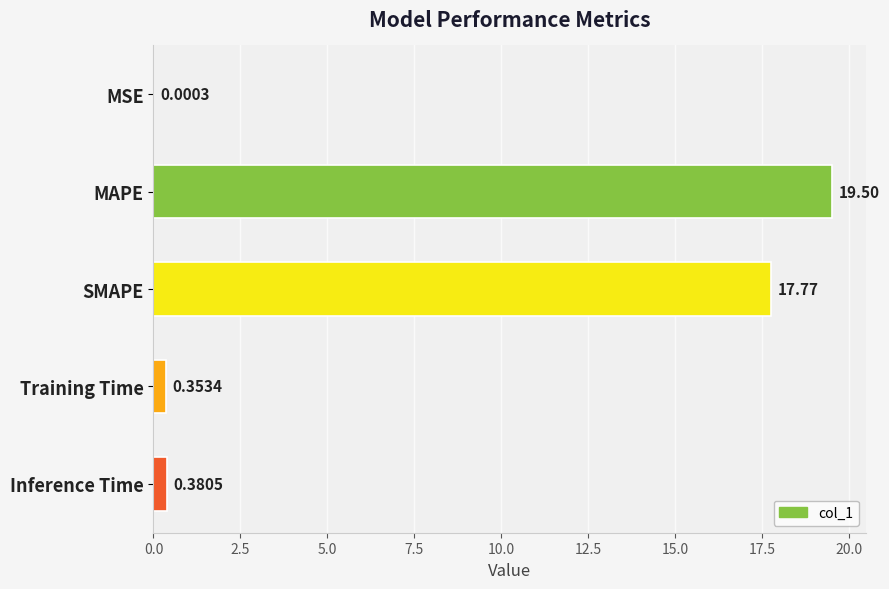

Which category has the highest value across all series?

MAPE